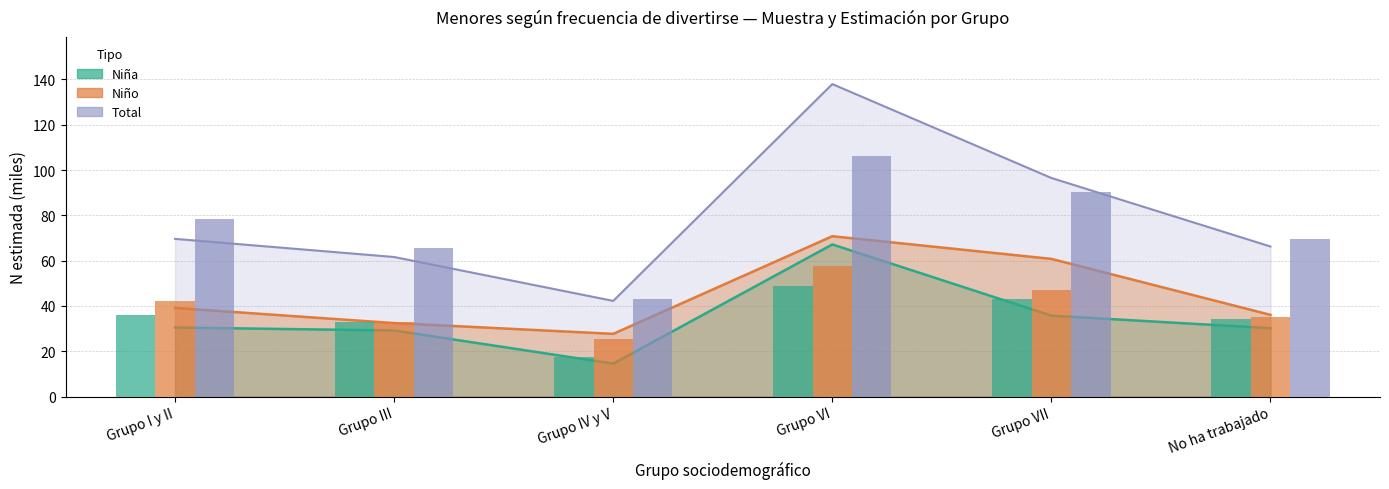

Reading left to right, transcribe all the data shown in this chart.

Niña (n muestra, ×escala): 36.0	32.8	17.6	48.8	43.2	34.4
Niño (n muestra, ×escala): 42.4	32.8	25.6	57.6	47.2	35.2
Total (n muestra, ×escala): 78.4	65.6	43.2	106.4	90.4	69.6